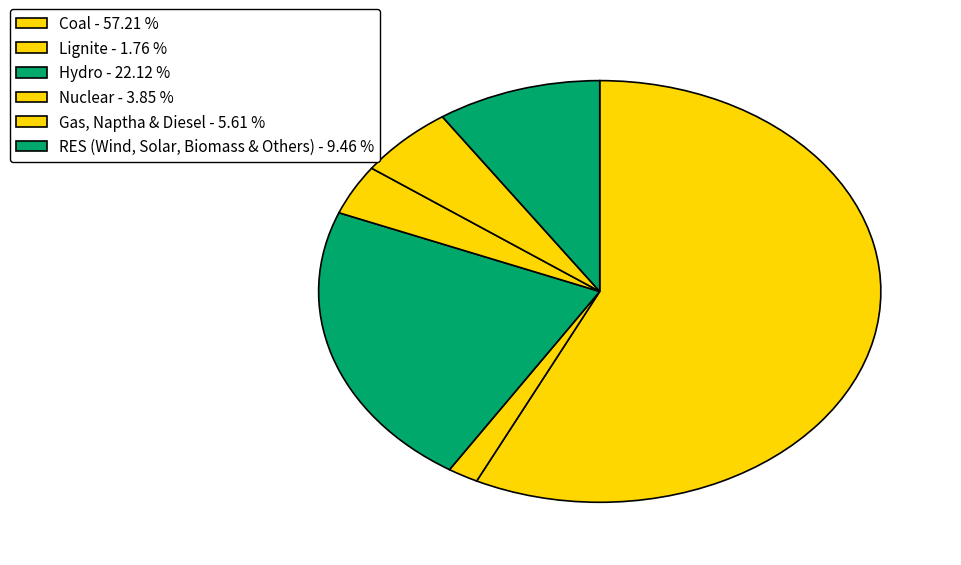

The Lignite slice represents 9% of the pie. True or false?

False